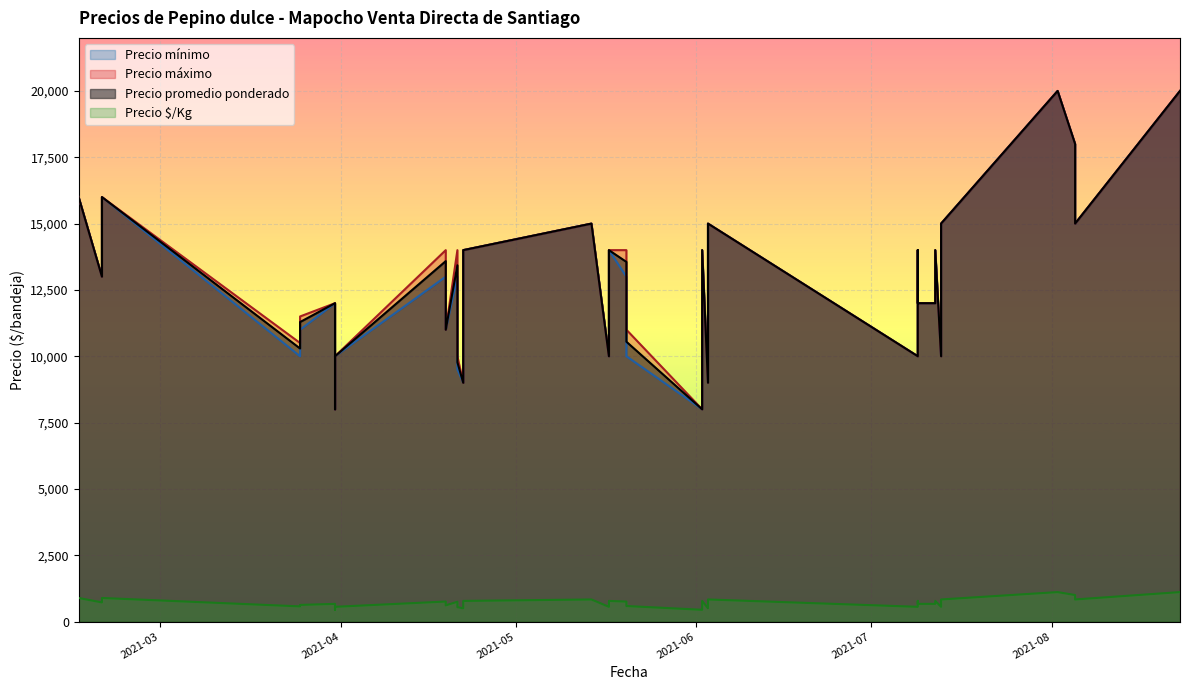

What is the highest value of the Precio mínimo series?

20000